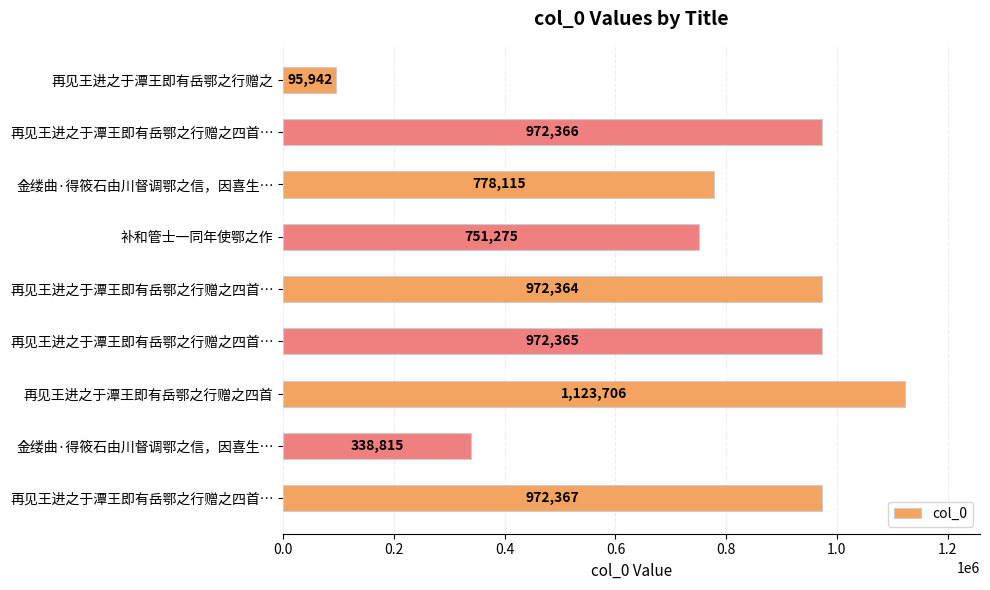

Which category has the highest value across all series?

再见王进之于潭王即有岳鄂之行赠之四首